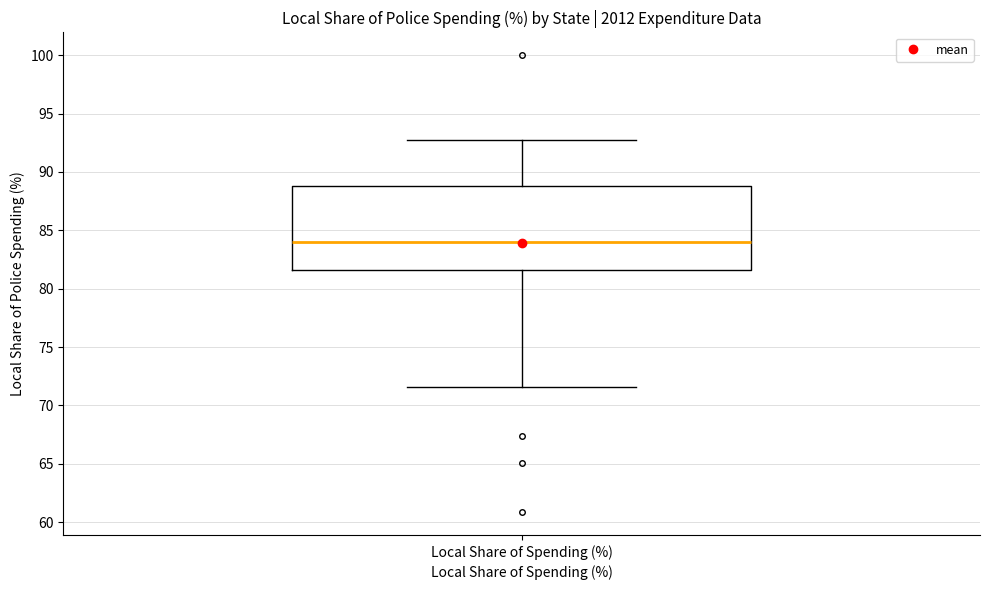

Where is the upper edge of the box for Local Share of Spending (%) on the y-axis? The values are not printed on the chart, so give them approximately, as read against the axis.

89.0